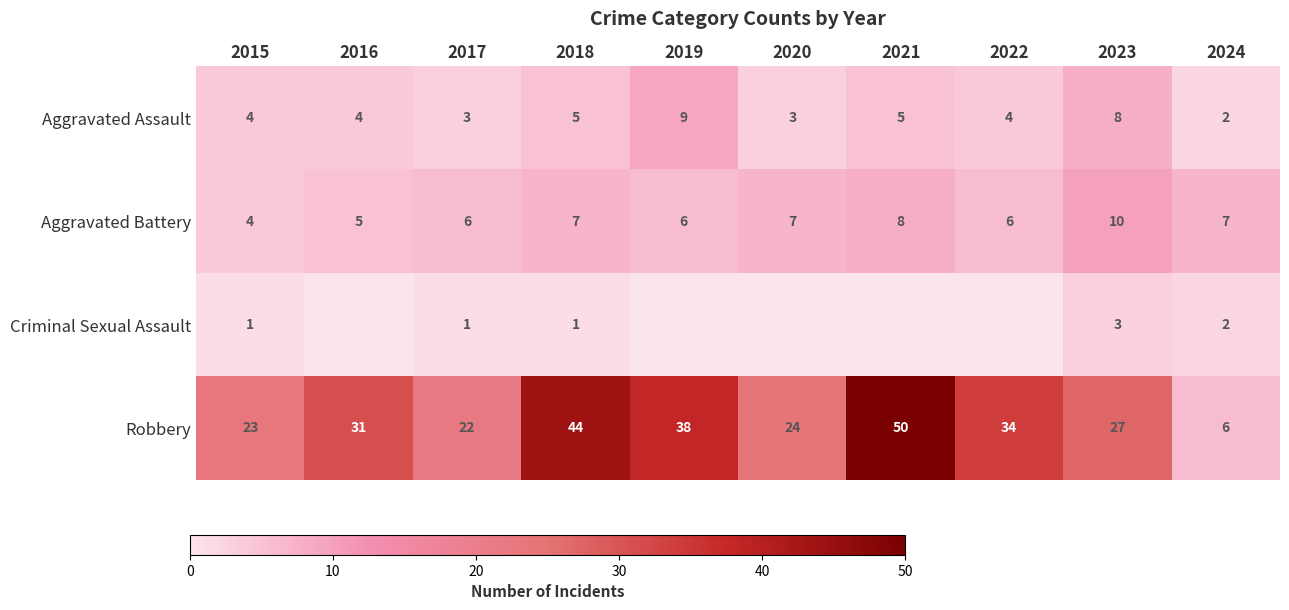

What is the total value across all series at 2024?

17